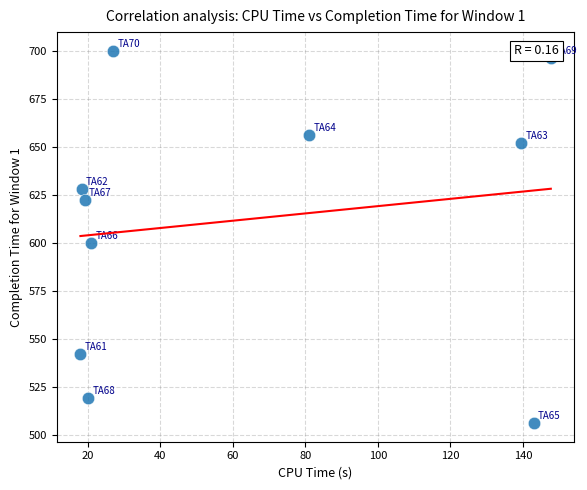

What Y value in the scatter plot is closest to 603?

600